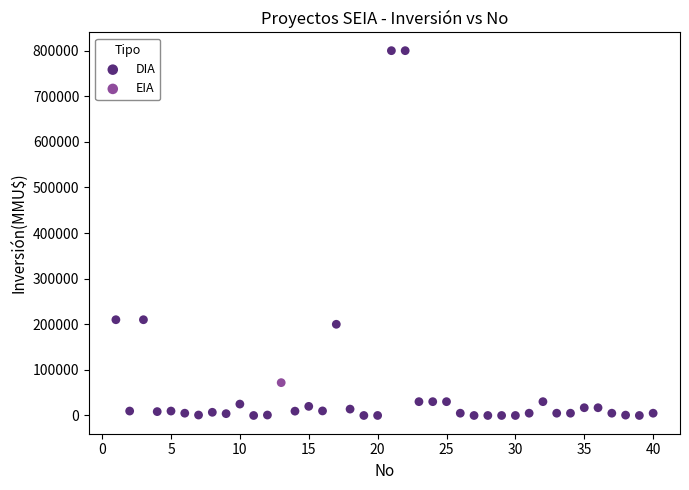

What are all the series names shown in the legend?

DIA, EIA